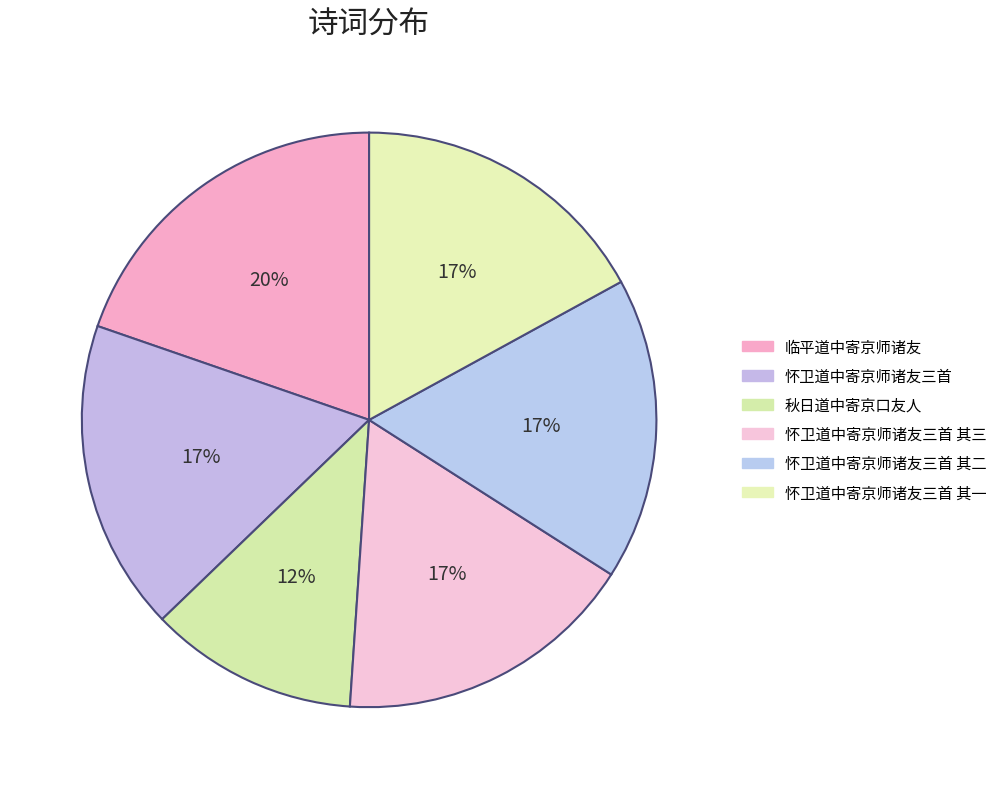

Which slice is the largest?

临平道中寄京师诸友